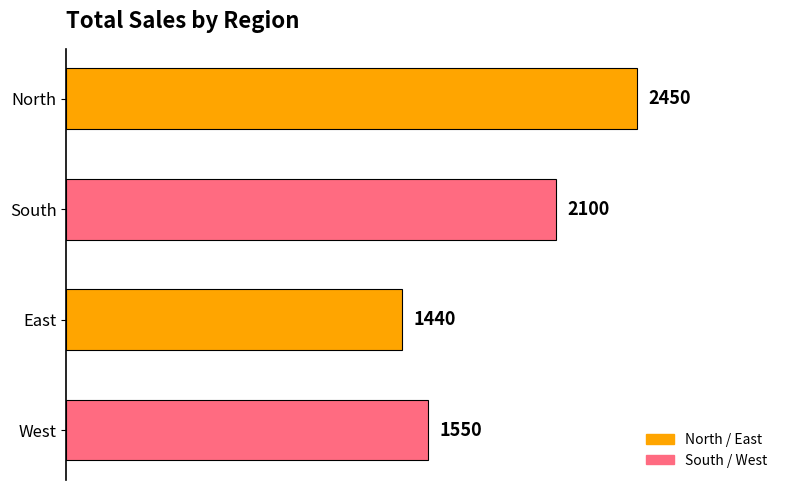

What is the greatest value displayed?

2450